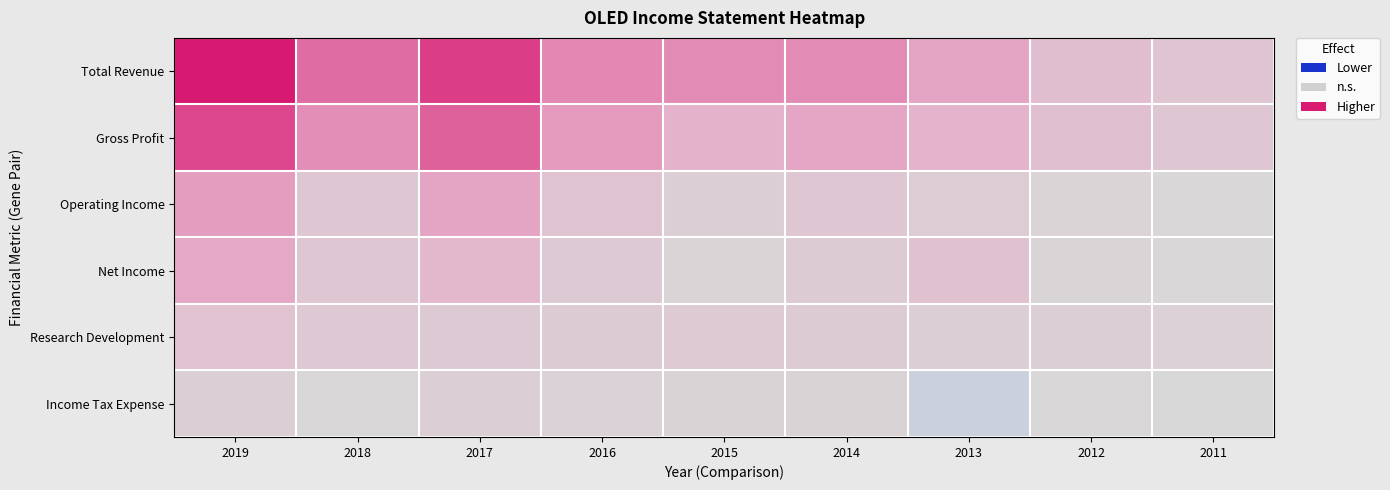

Reading left to right, transcribe all the data shown in this chart.

Total Revenue: 2019=405200	2018=247400	2017=335600	2016=198900	2015=191000	2014=191000	2013=146600	2012=83200	2011=61300
Gross Profit: 2019=318000	2018=186900	2017=271200	2016=166800	2015=122700	2014=145200	2013=114500	2012=76600	2011=57600
Operating Income: 2019=158300	2018=56700	2017=146200	2016=68400	2015=32300	2014=58600	2013=38200	2012=13700	2011=5700
Net Income: 2019=137200	2018=58200	2017=102200	2016=48100	2015=14700	2014=41900	2013=74100	2012=9700	2011=3200
Research Development: 2019=71300	2018=53700	2017=49100	2016=42700	2015=44600	2014=41200	2013=34200	2012=30000	2011=24100
Income Tax Expense: 2019=31600	2018=6600	2017=34200	2016=20500	2015=18400	2014=17500	2013=-35000	2012=5200	2011=-700